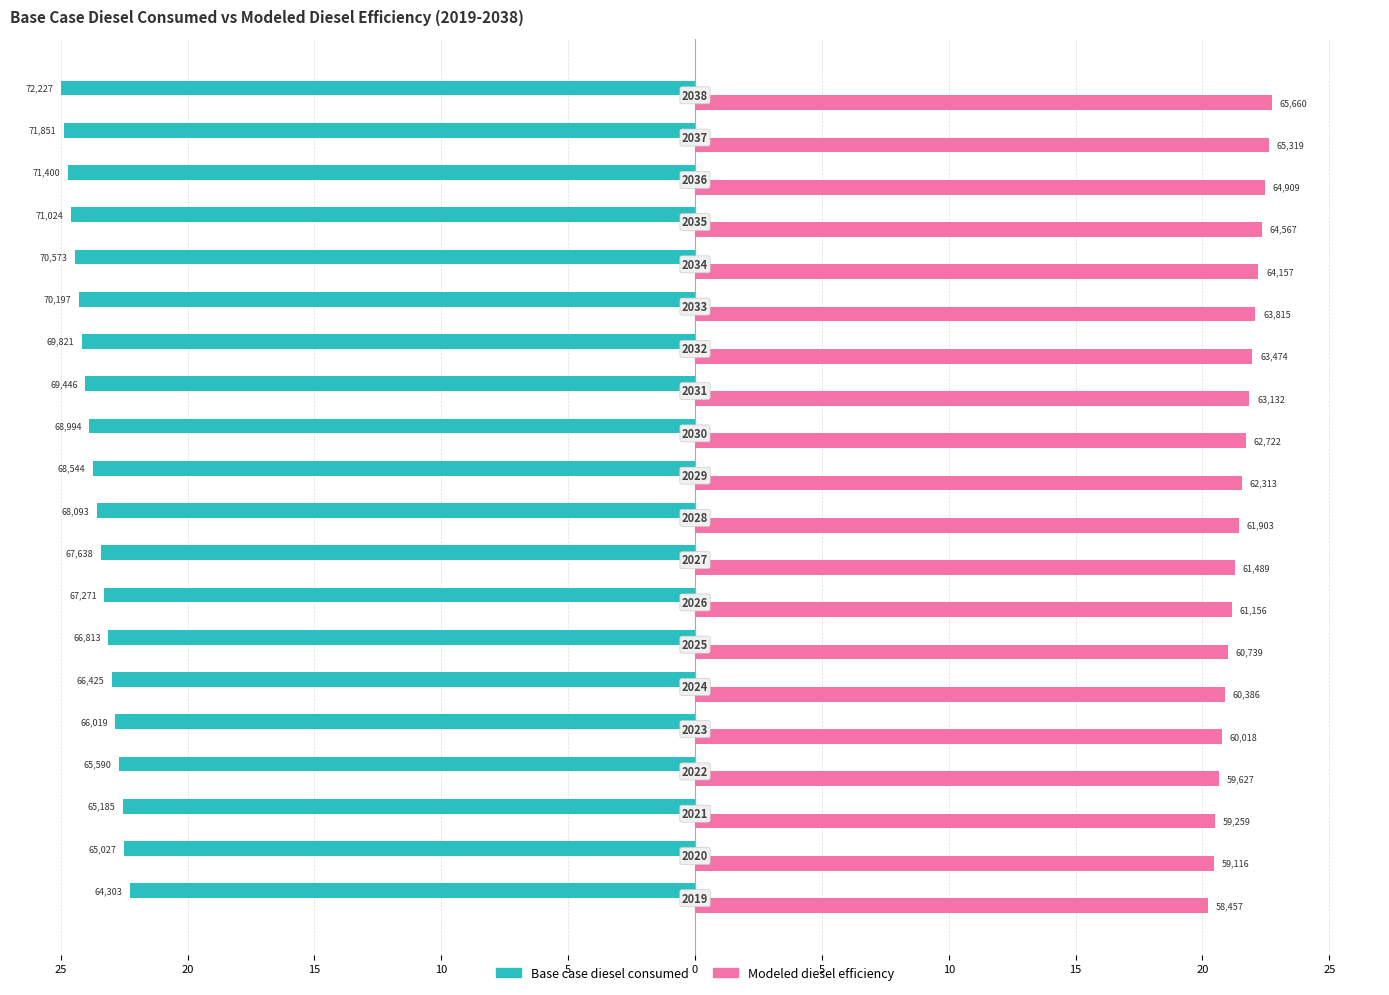

What is the value of the Base case diesel consumed bar at the 20th from the left?

-25.0